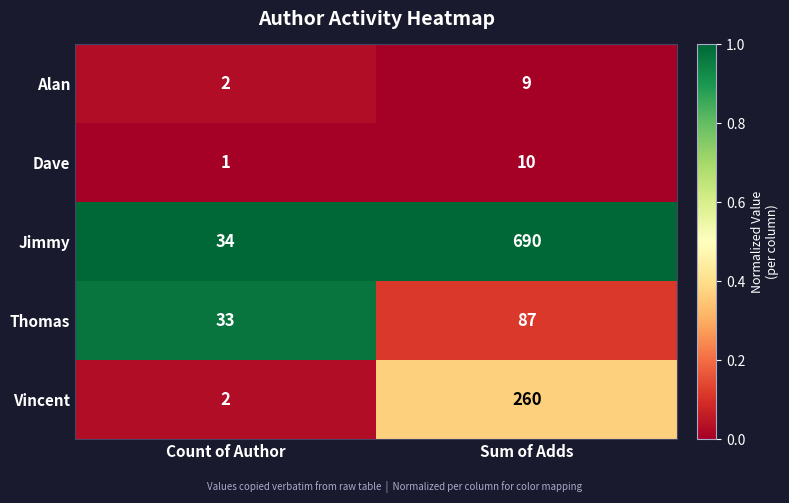

Reading right to left, extract all data points from this chart.

Alan: 9	2
Dave: 10	1
Jimmy: 690	34
Thomas: 87	33
Vincent: 260	2